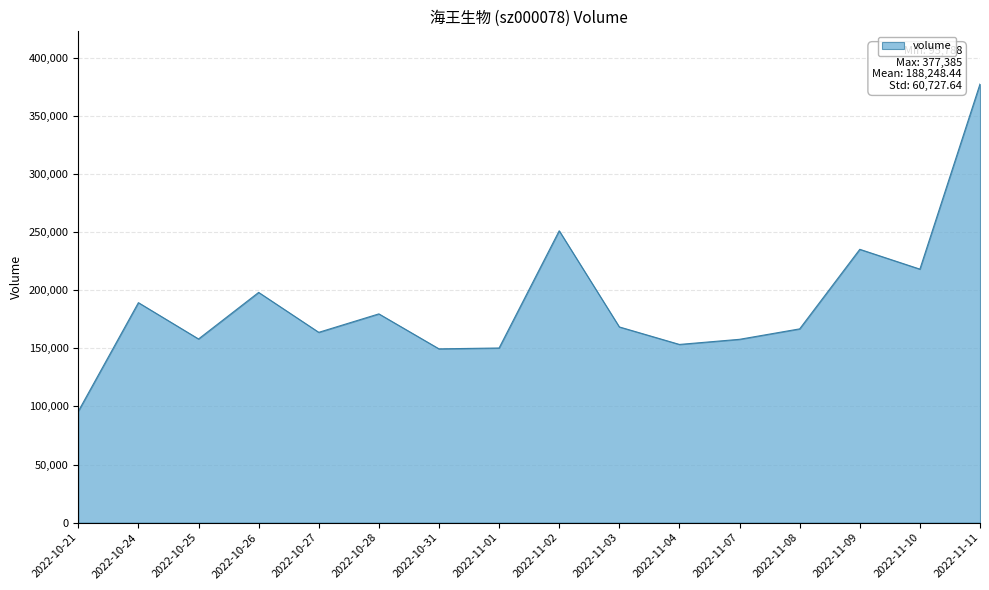

What is the change in value from 2022-10-21 to 2022-11-04?

+57521